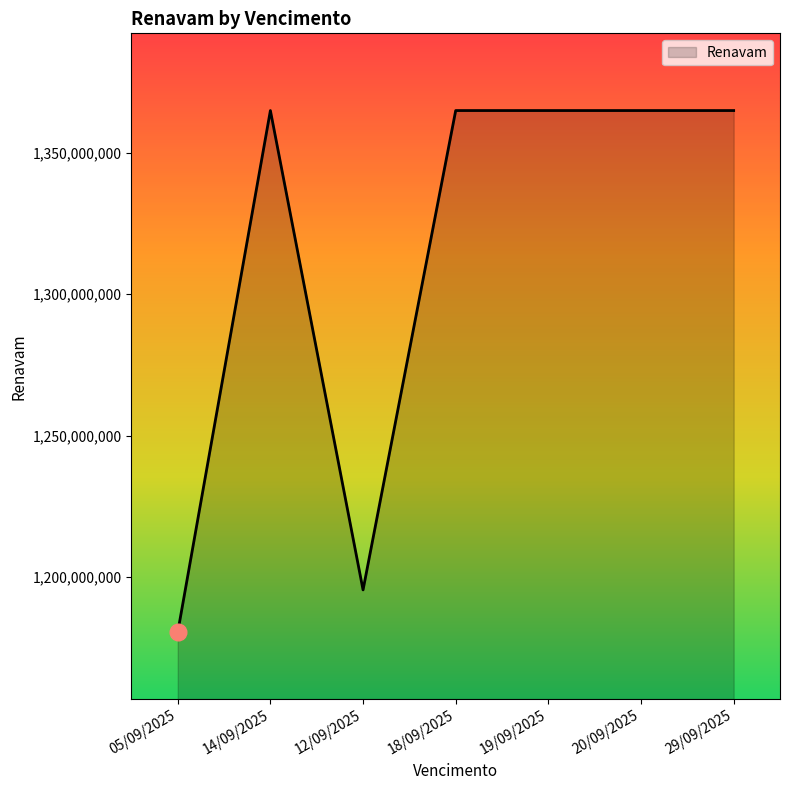

What is the change in value from 05/09/2025 to 19/09/2025?

+184465560